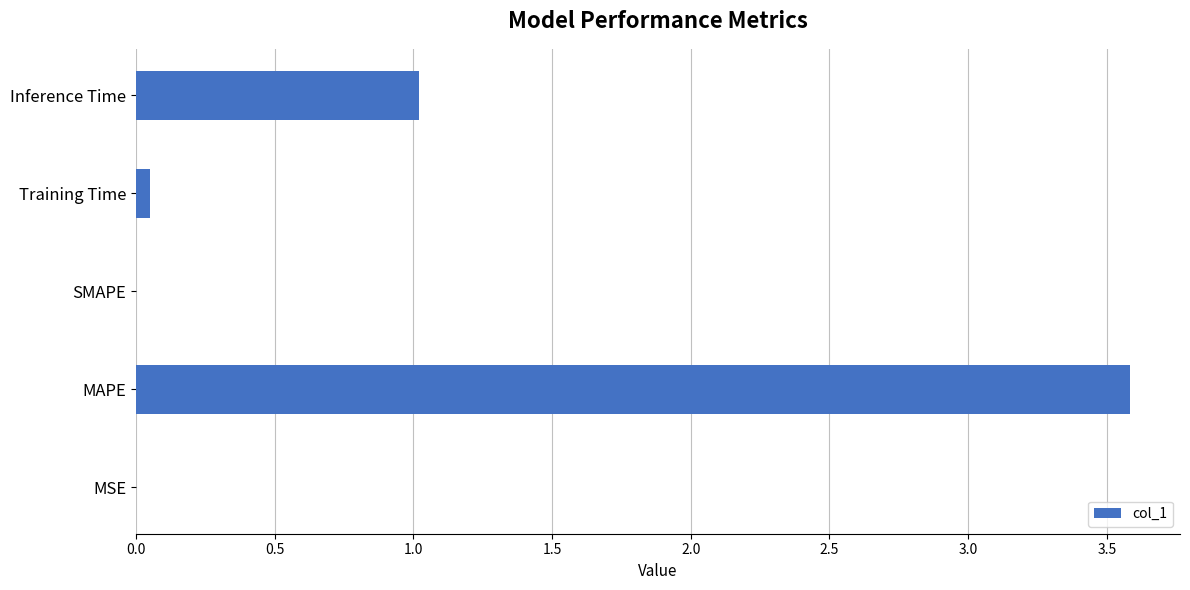

What is the sum of the values at MAPE and SMAPE?

3.6